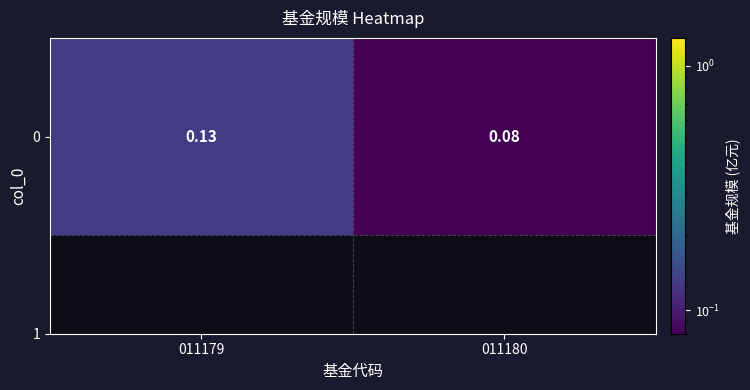

The chart shows a value of 0.2 at 011179. True or false?

False